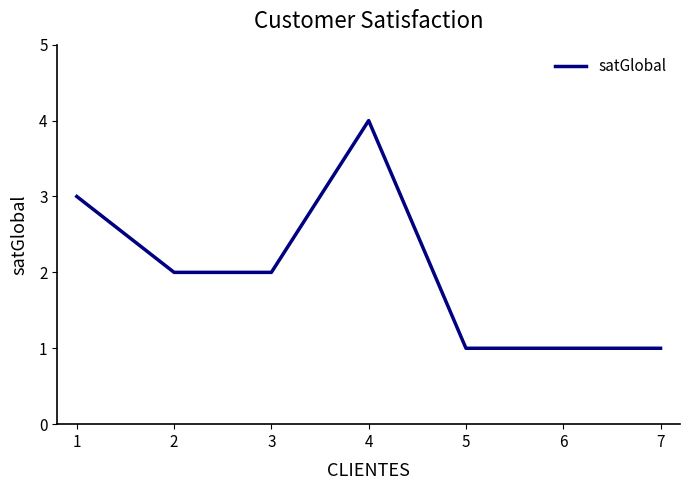

What is the average value?

2